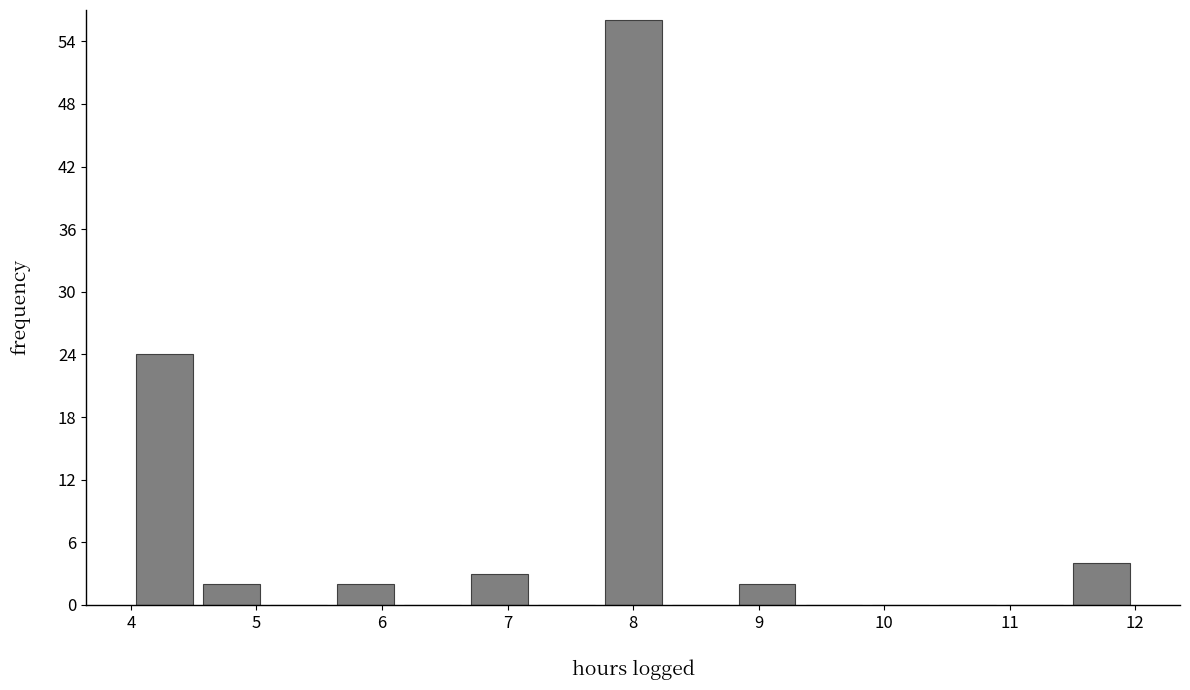

What is the height of the bar covering 7.7 to 8.3 on the x-axis? Neither the bar edges nor the heights are printed on the chart, so give them approximately, as read against the axes.

56